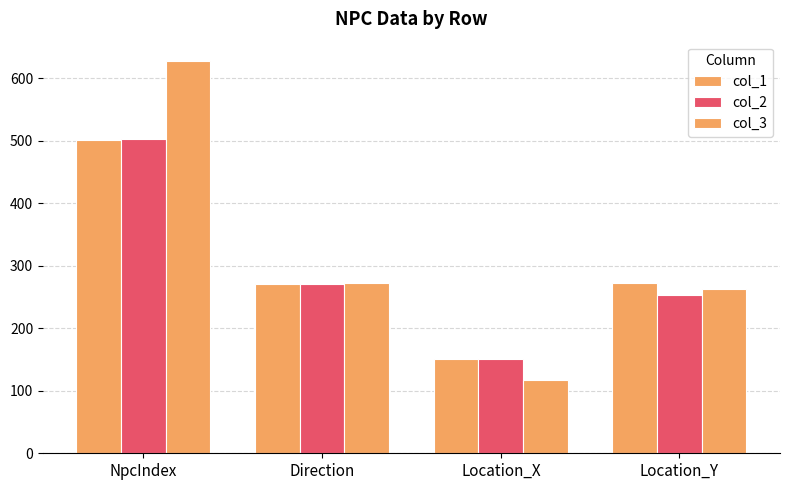

Reading left to right, extract all data points from this chart.

col_1: NpcIndex=501.0	Direction=270.0	Location_X=150.0	Location_Y=273.0
col_2: NpcIndex=502.0	Direction=270.0	Location_X=150.0	Location_Y=253.0
col_3: NpcIndex=627.0	Direction=273.0	Location_X=117.2	Location_Y=263.0